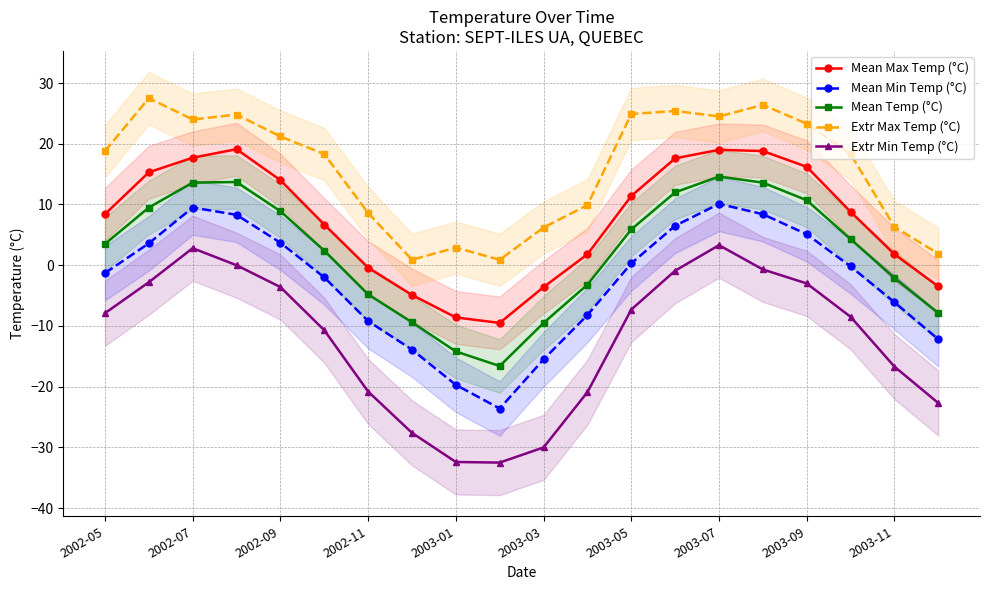

What is the average value of the Extr Max Temp (°C) series?

15.8